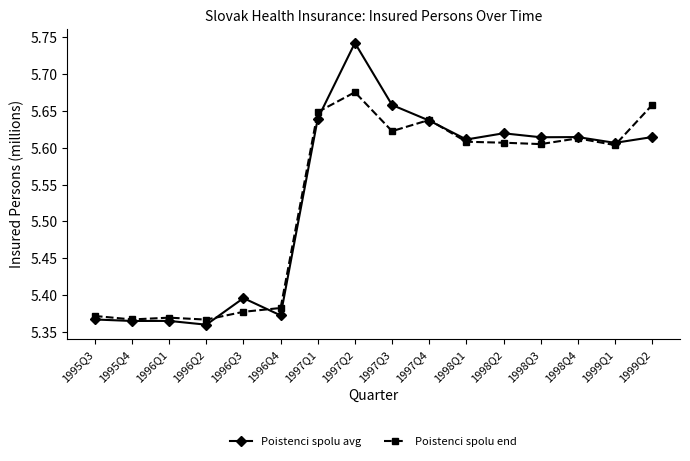

Which series has the widest spread of values?

Poistenci spolu avg